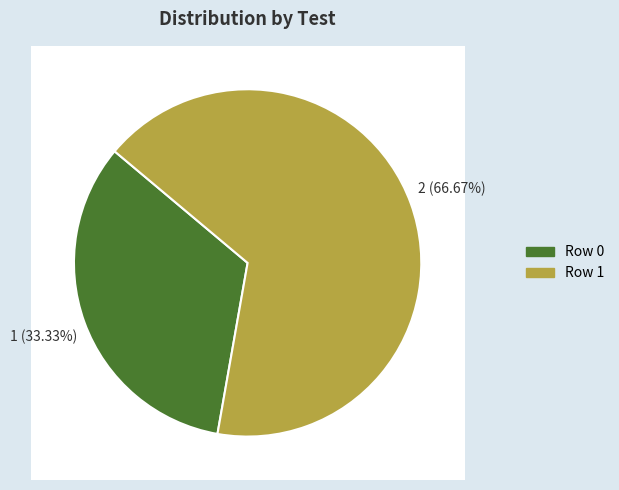

What percentage do 0 and 1 together represent?

100.0%